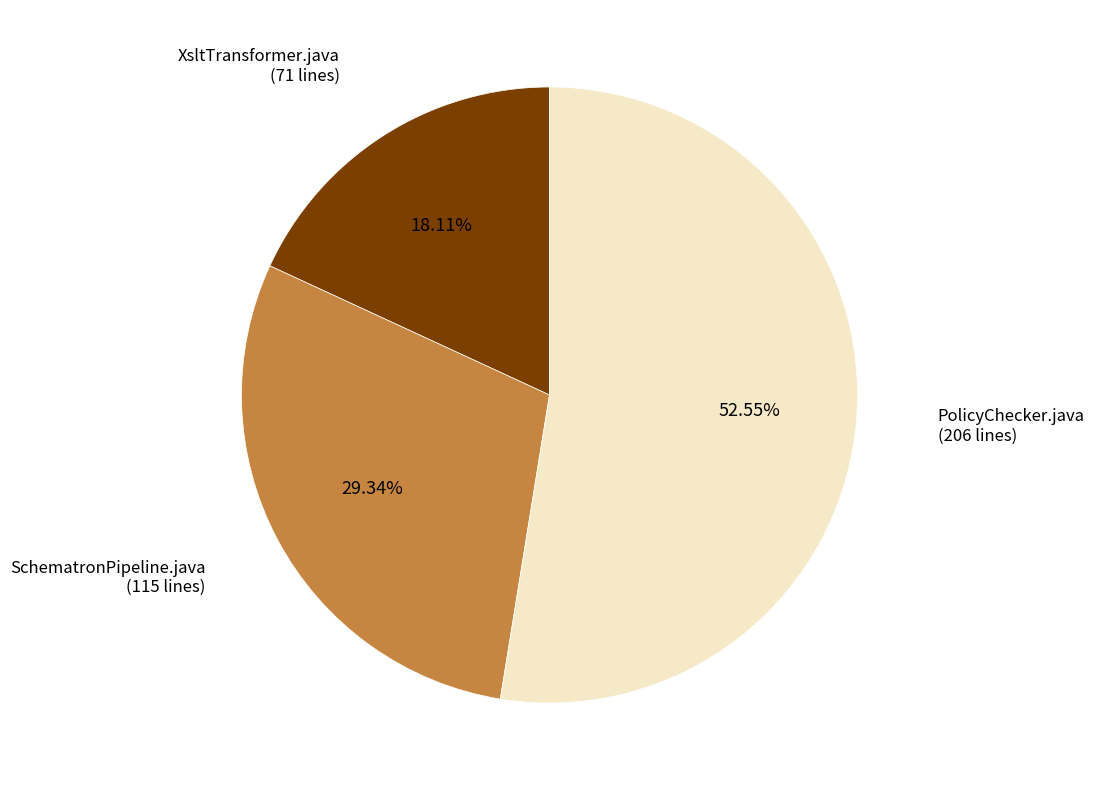

To the nearest percent, what is the difference between the largest and smallest slice percentages?

34%